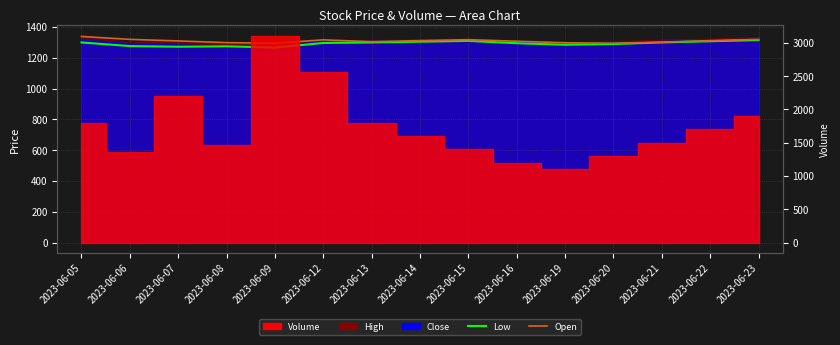

What is the spread (max minus min) of values at 2023-06-15?

8.0